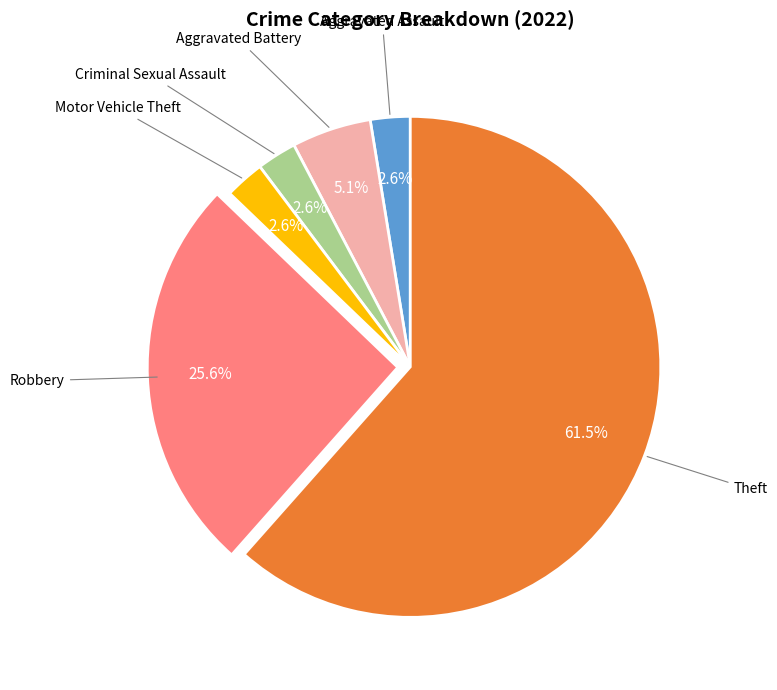

Count the number of slices in the pie.

6